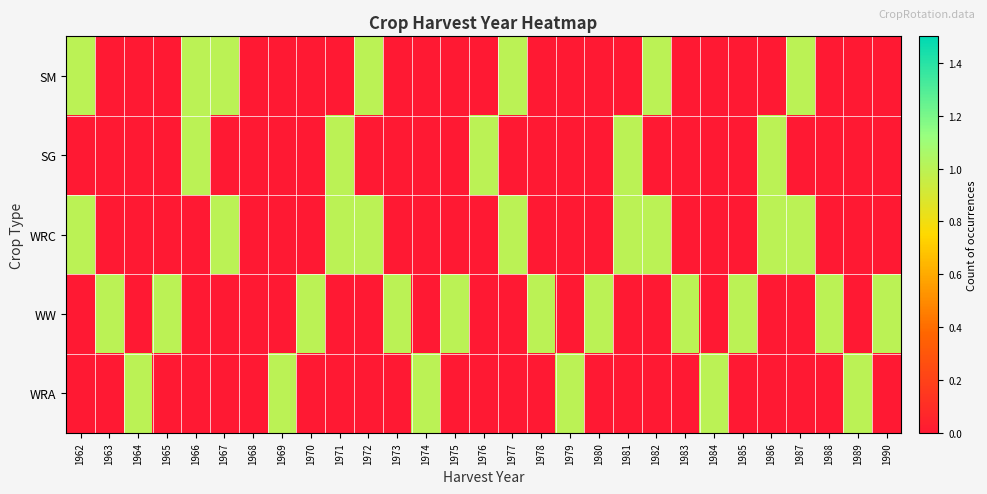

Which series has the largest total across all categories?

WW